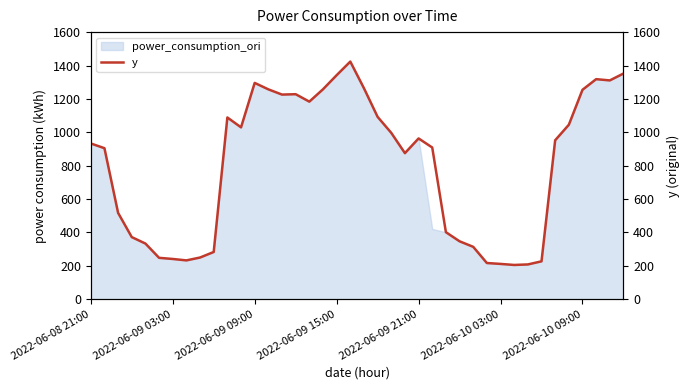

What is the value of the 14th point from the left?

1257.2